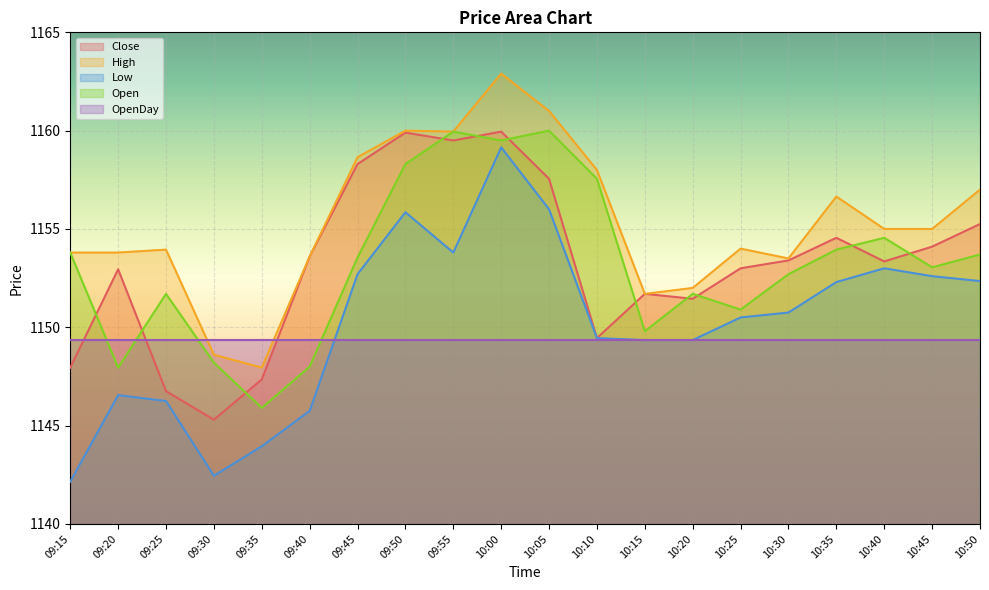

What is the approximate value of Close at 09:20?

1153.0